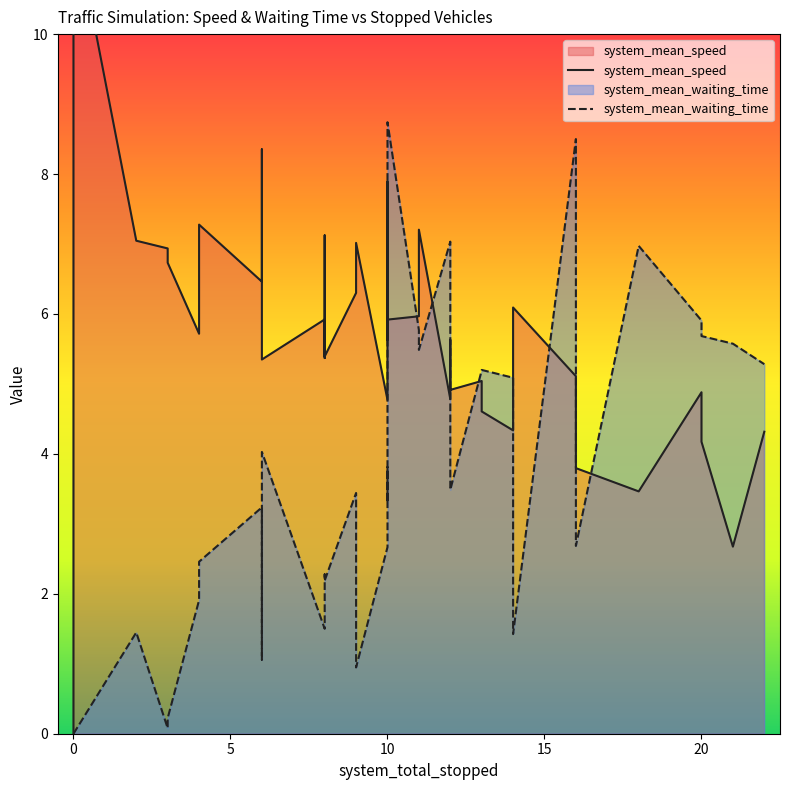

In system_mean_speed, how many points are higher than both neighbors (excluding endpoints)?

12